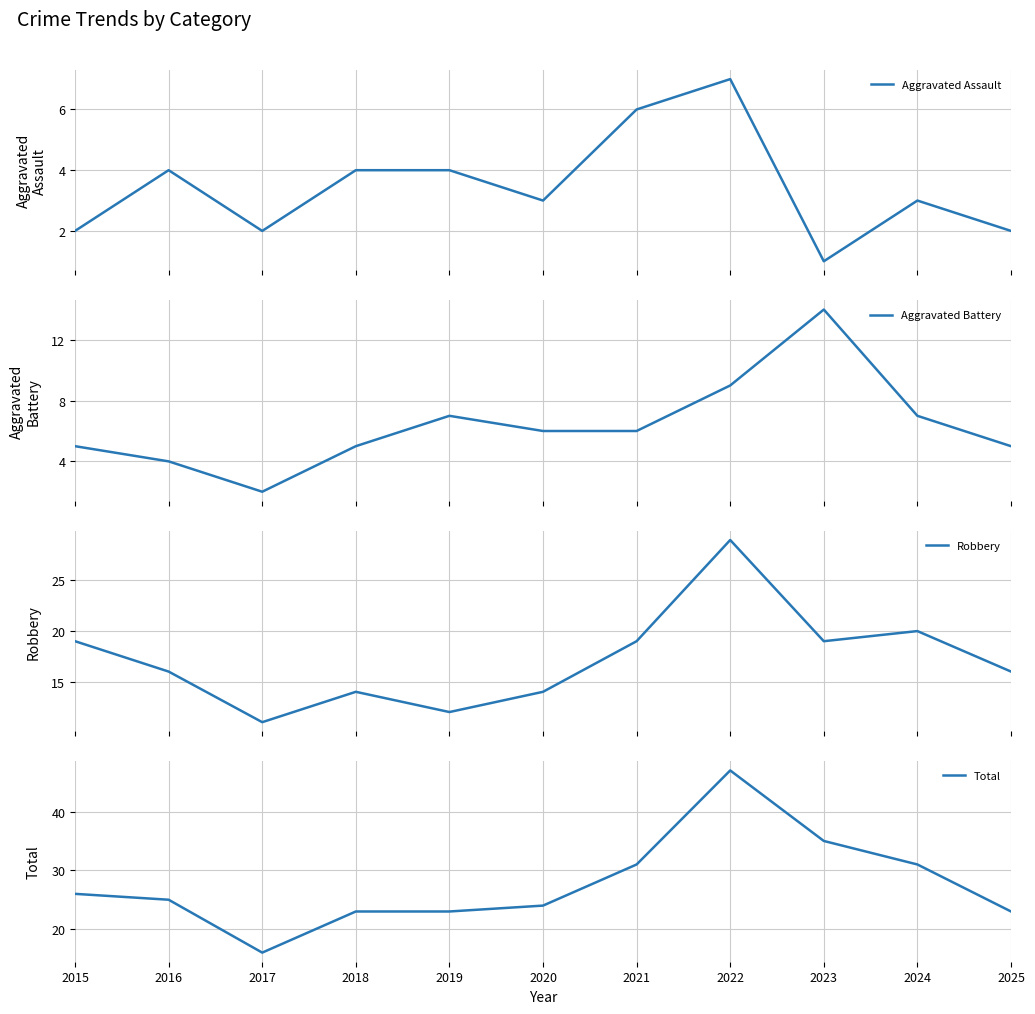

The Total series shows 33 at 2016. True or false?

False